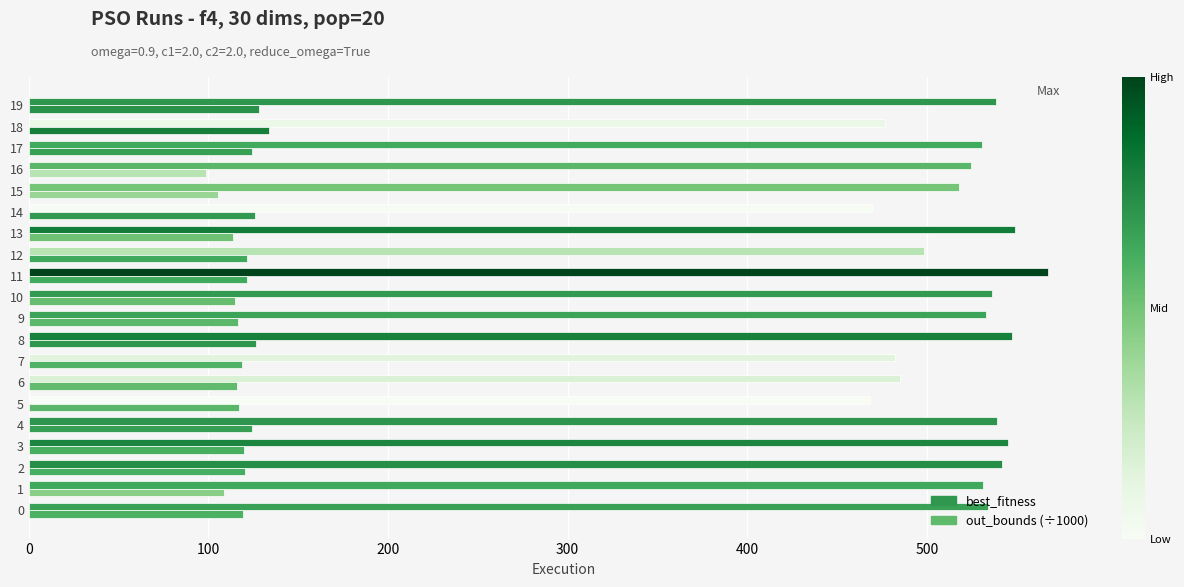

What is the difference between the best_fitness values at 18 and 15?

41.3